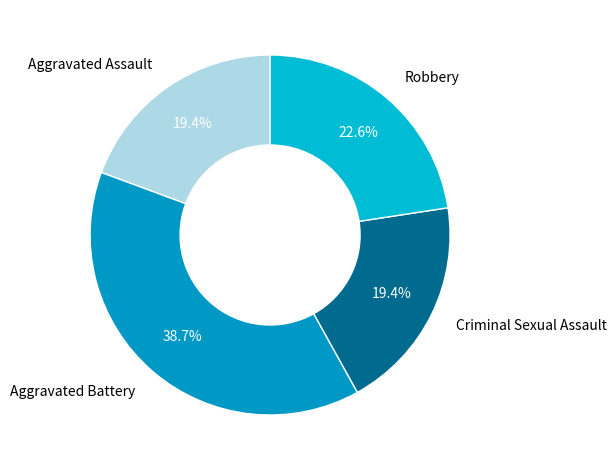

Is there any slice that represents more than half of the pie?

No